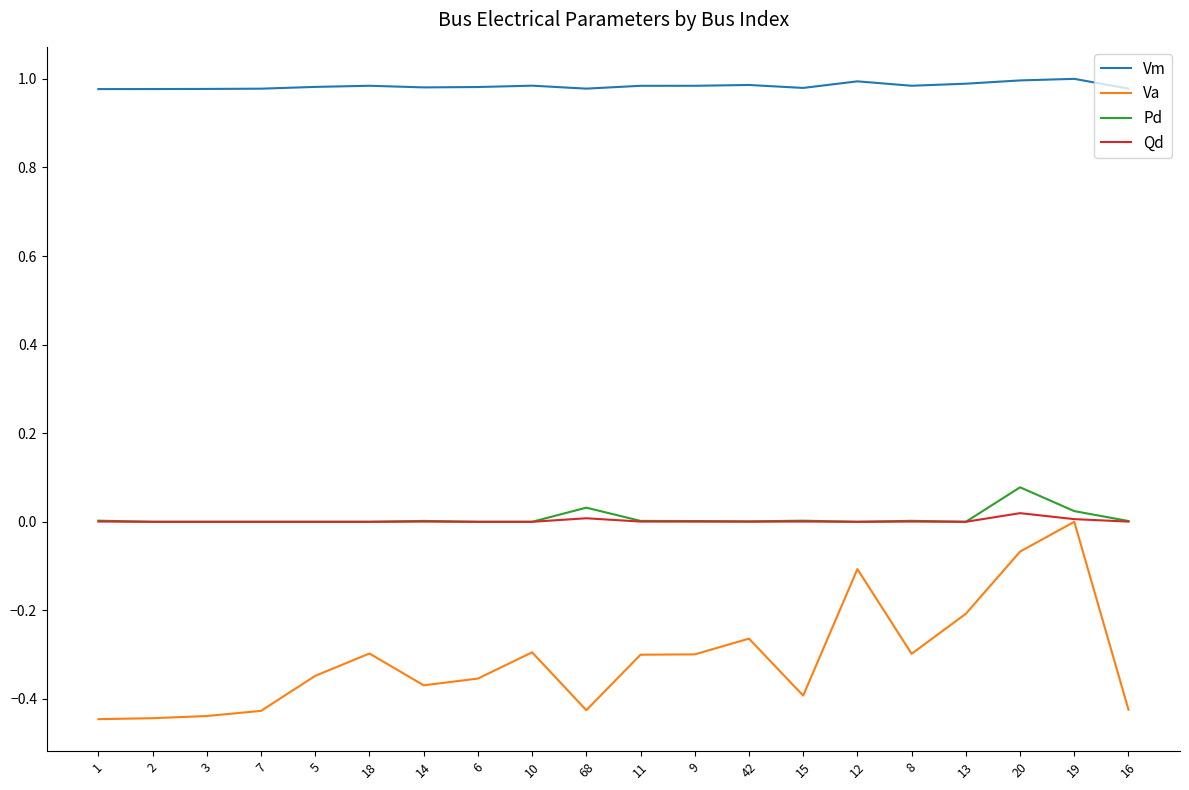

What is the sum of the Va values at 1 and 42?

-0.7